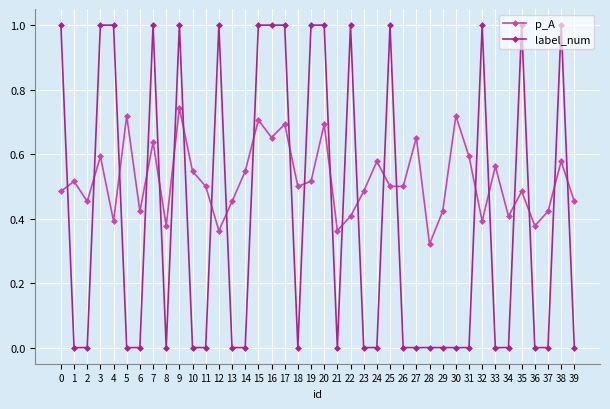

What is the sum of the p_A values at 9 and 19?

1.3